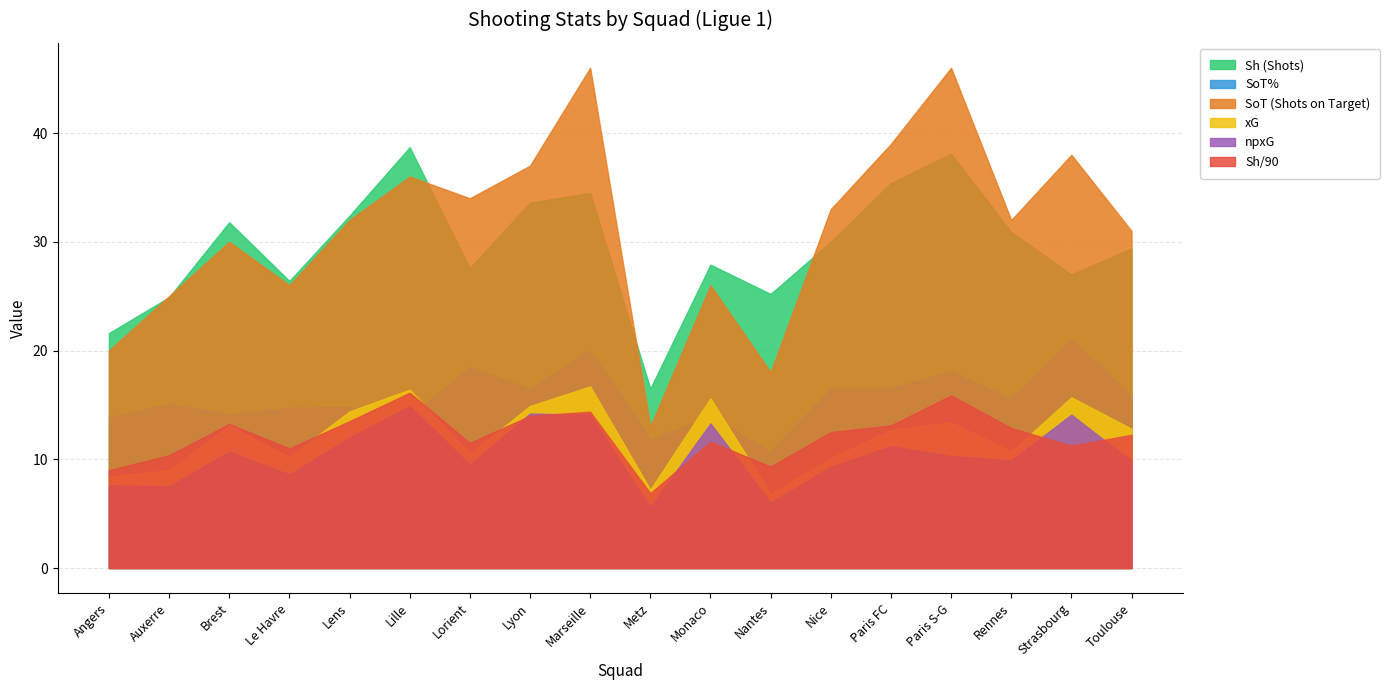

Which series has the largest range (max minus min)?

SoT (Shots on Target)